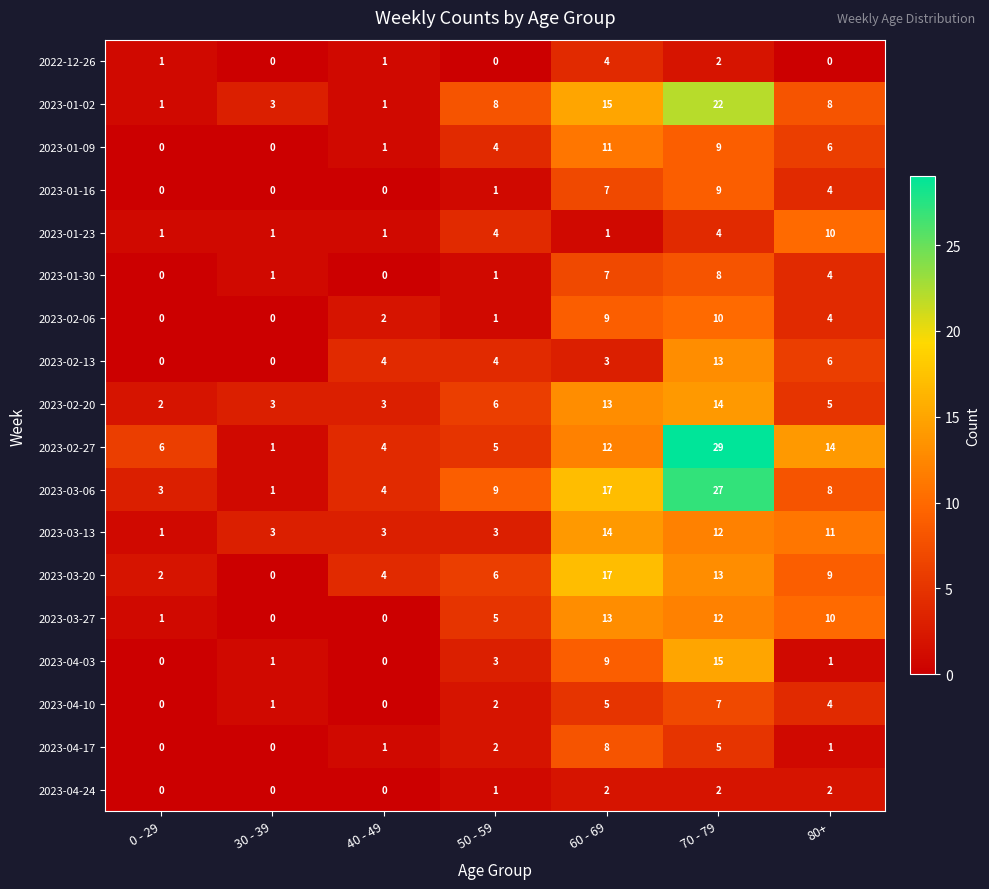

Which series has the largest range (max minus min)?

2023-02-27